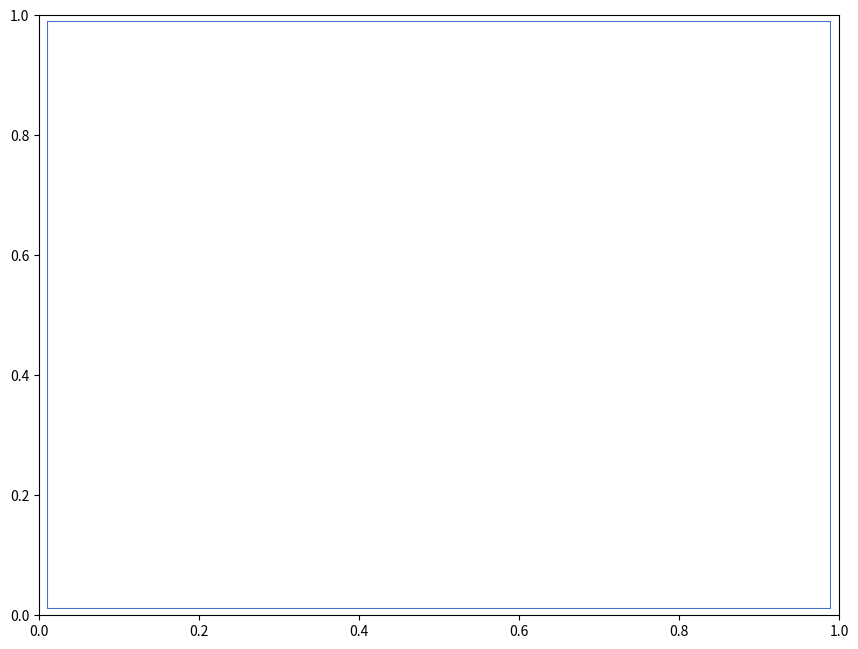

Does any single category account for the majority?

Yes